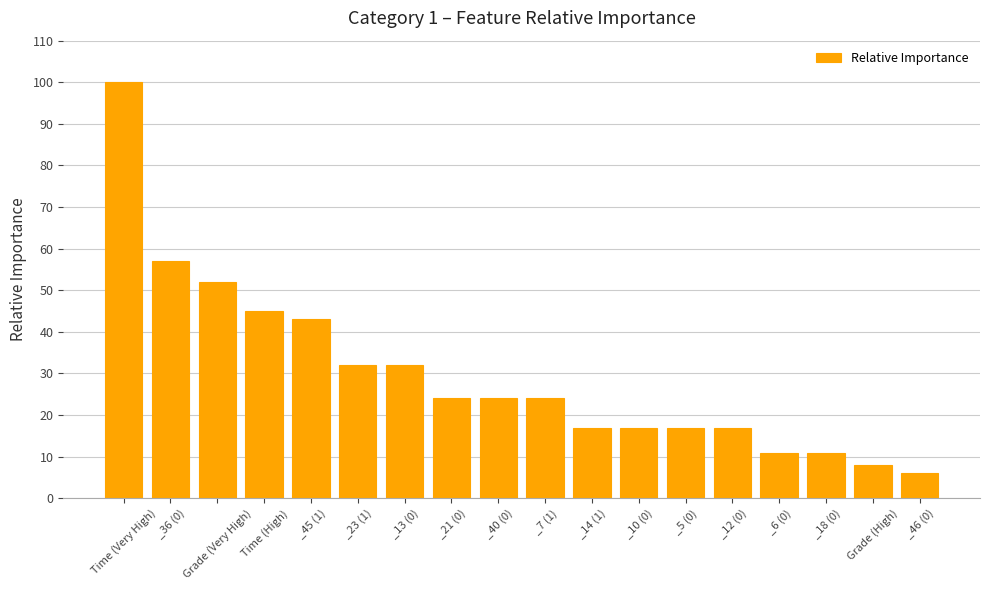

What is the sum of all values?

537